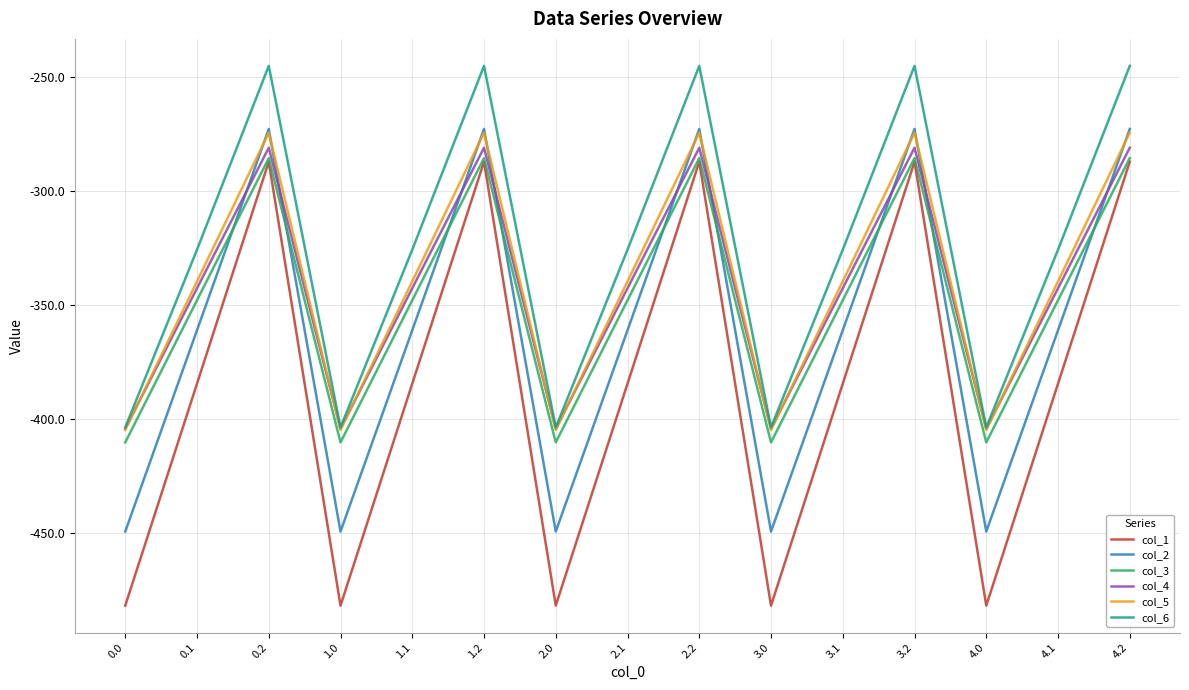

True or false: col_4 has more than 2 interior local peaks.

True